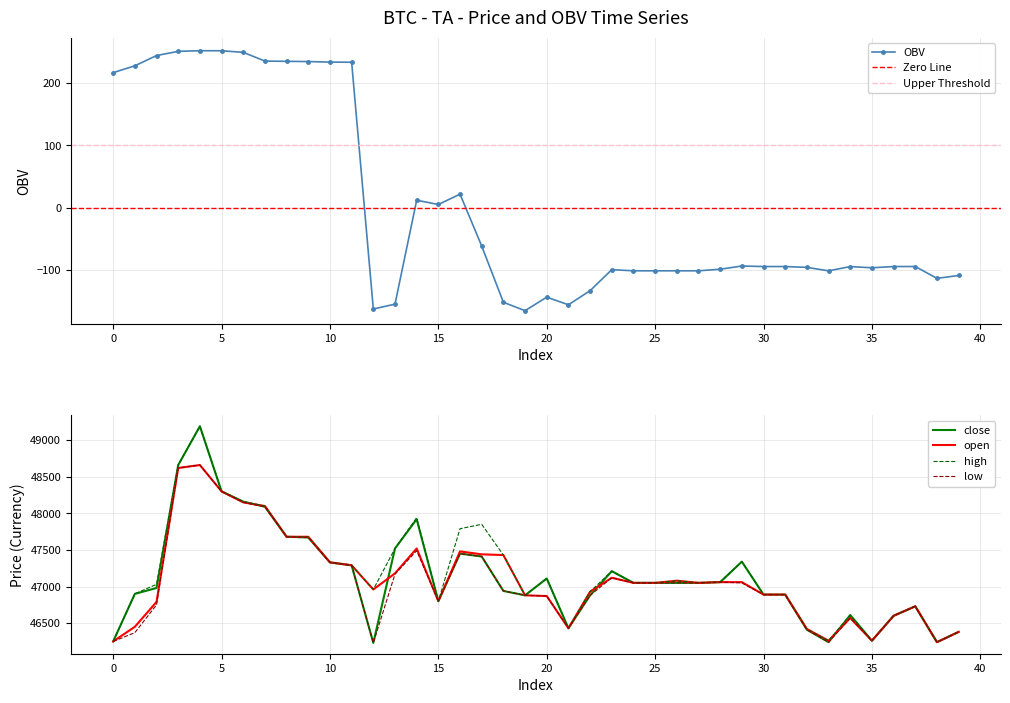

What is the sum of the high values at 16 and high?

94820.0